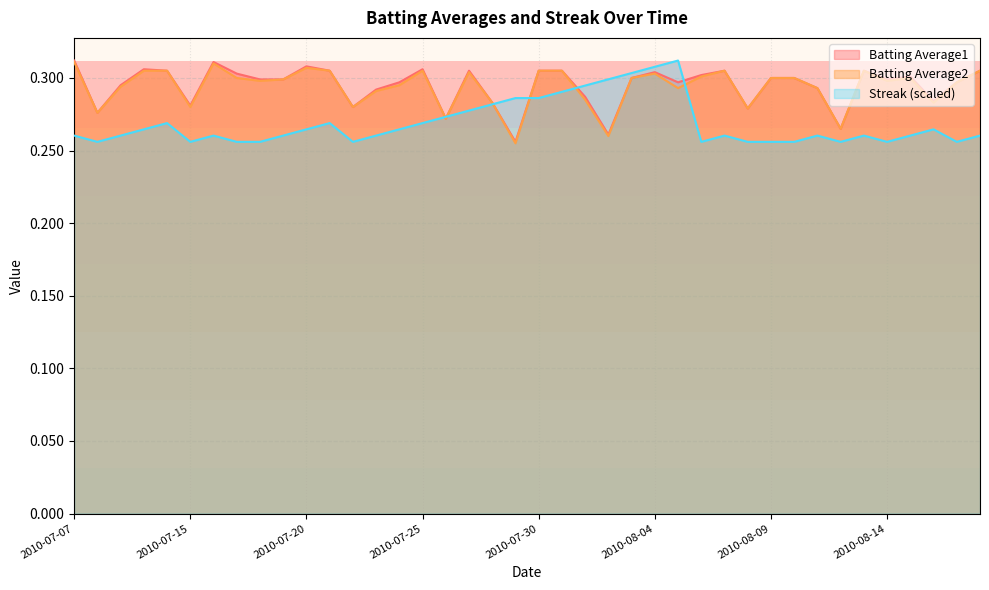

Where is the first local minimum for Batting Average1?

2010-07-08